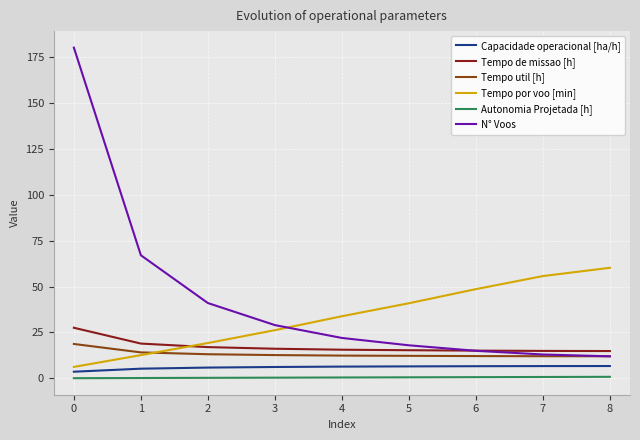

What value does the Autonomia Projetada [h] series have at 0?

0.1